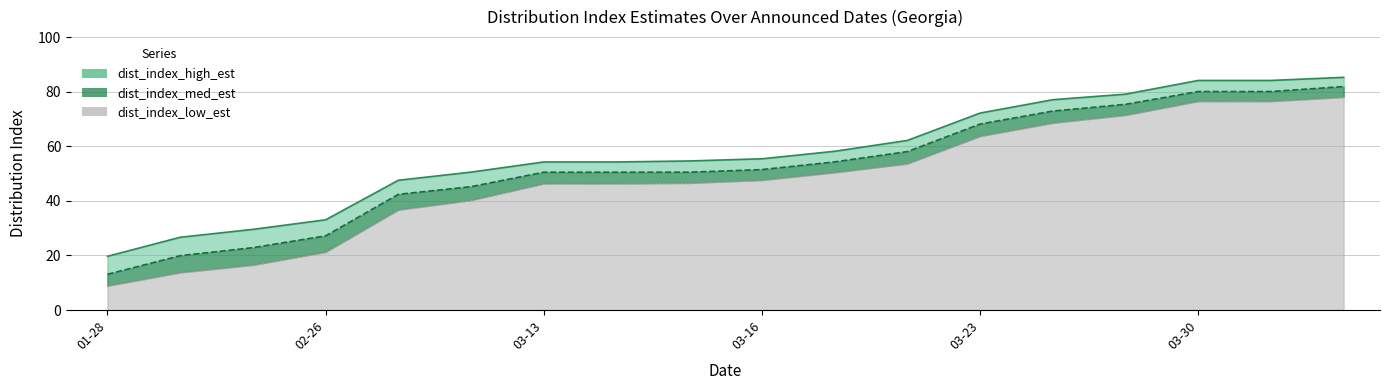

The chart shows a value of 79.1 at 14. True or false?

True